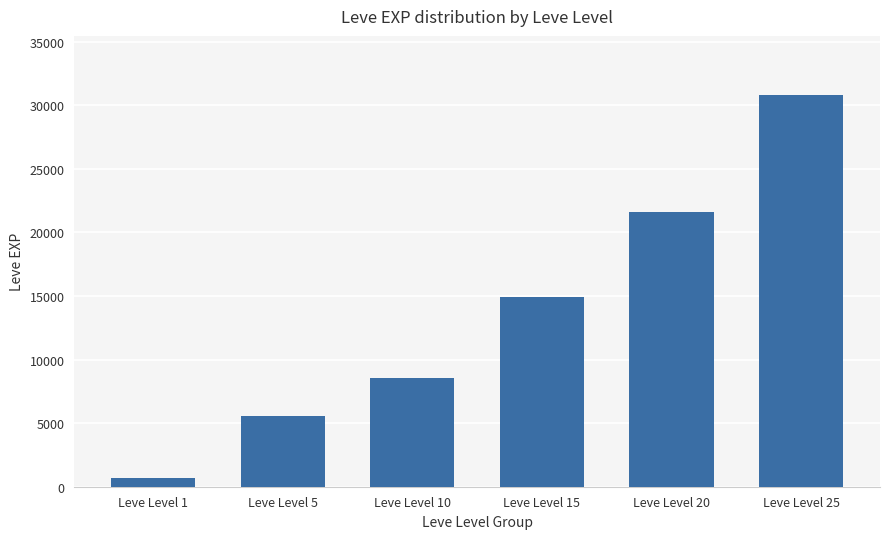

What is the value of the 1st bar from the left?

693